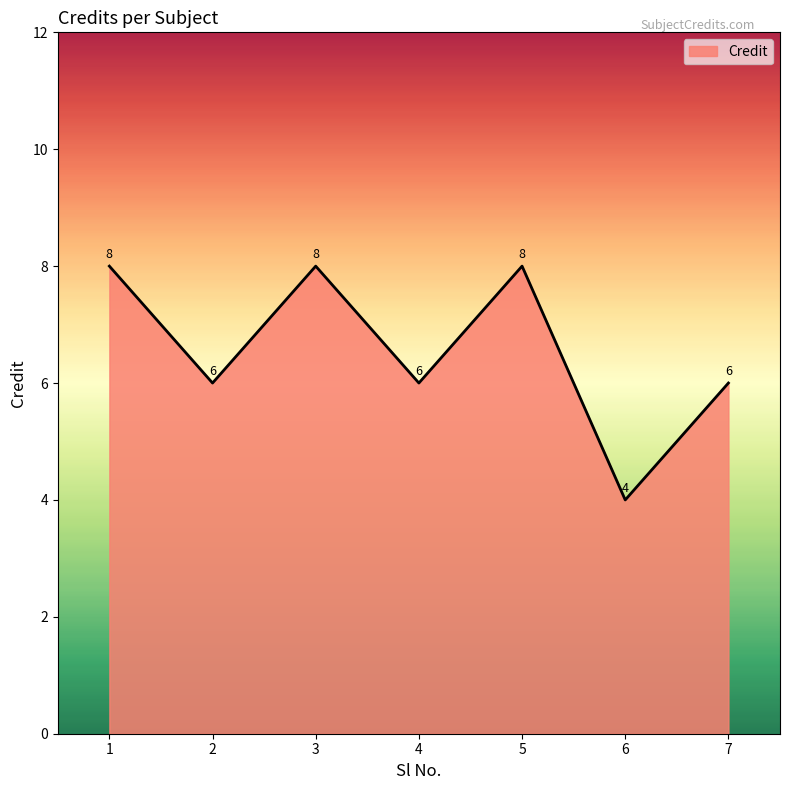

What is the difference between the second highest and second lowest values?

2